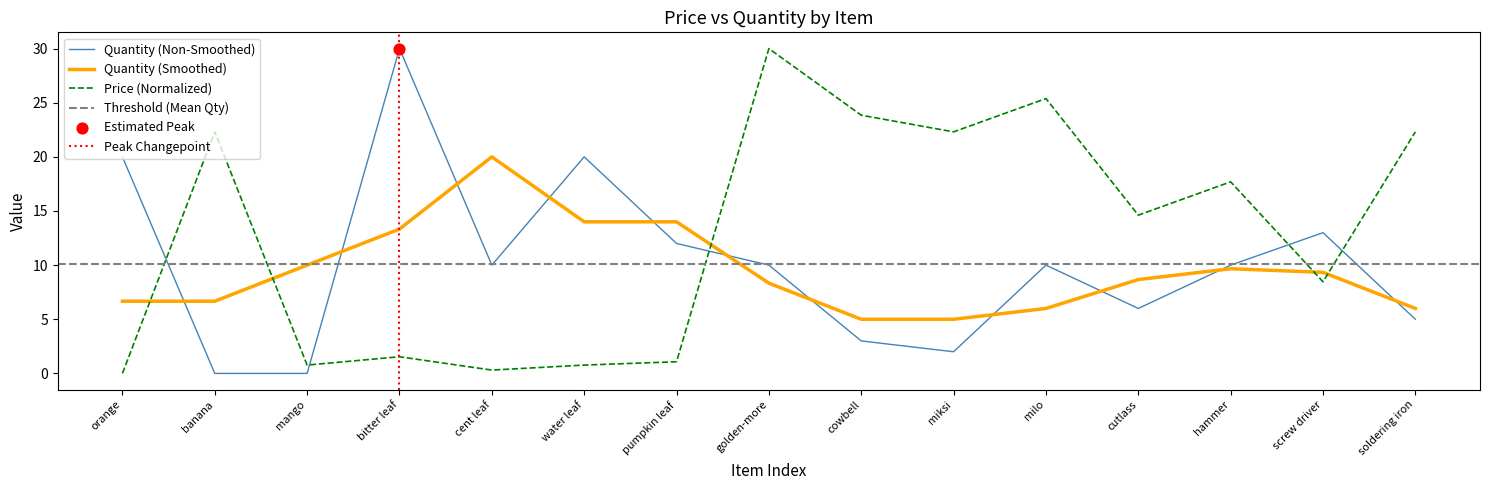

At which category is the sum across all series the highest?

golden-more